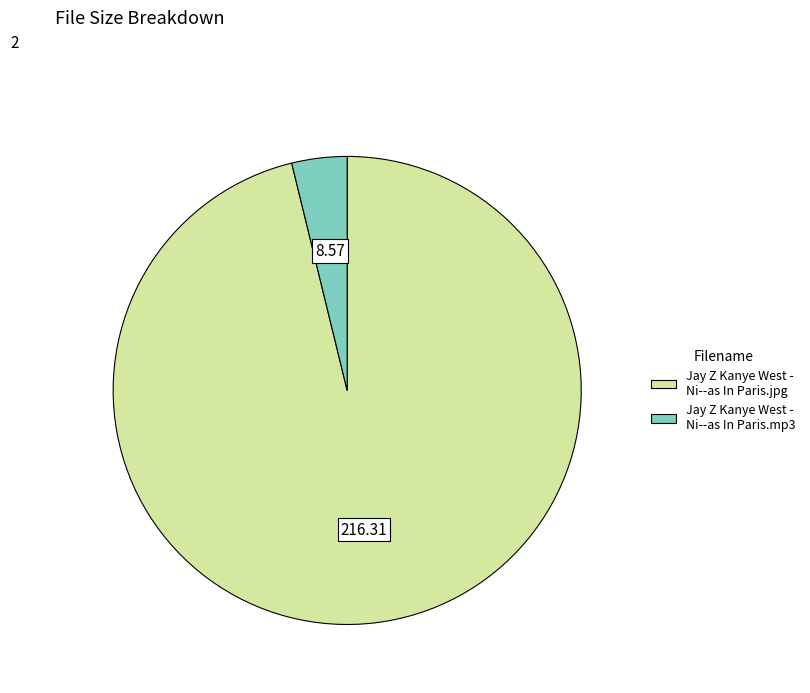

Which has a higher value, Jay Z Kanye West - Ni--as In Paris.jpg or Jay Z Kanye West - Ni--as In Paris.mp3?

Jay Z Kanye West - Ni--as In Paris.jpg